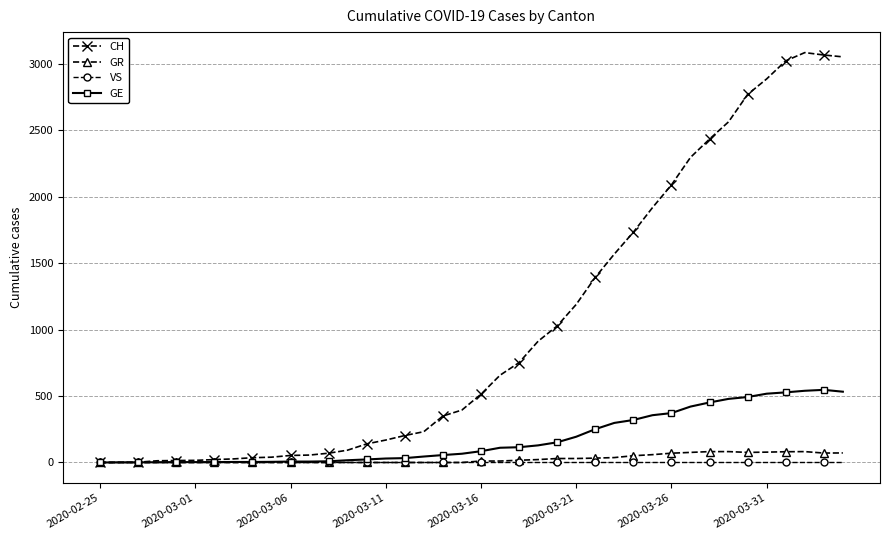

Which series has the largest total across all categories?

CH